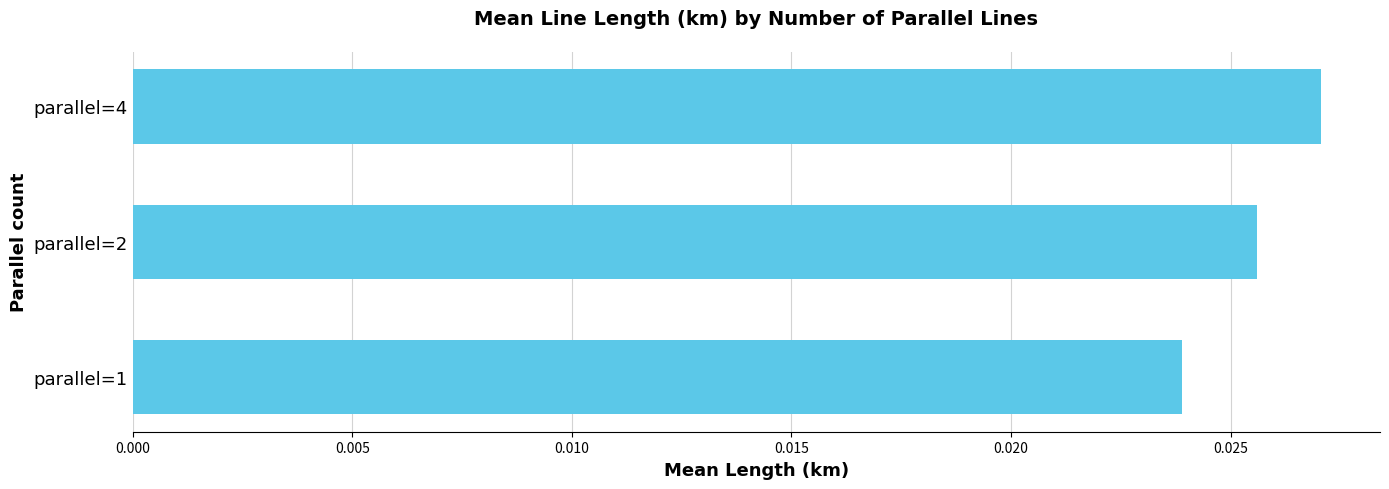

Which label corresponds to the largest value in the chart?

parallel=4